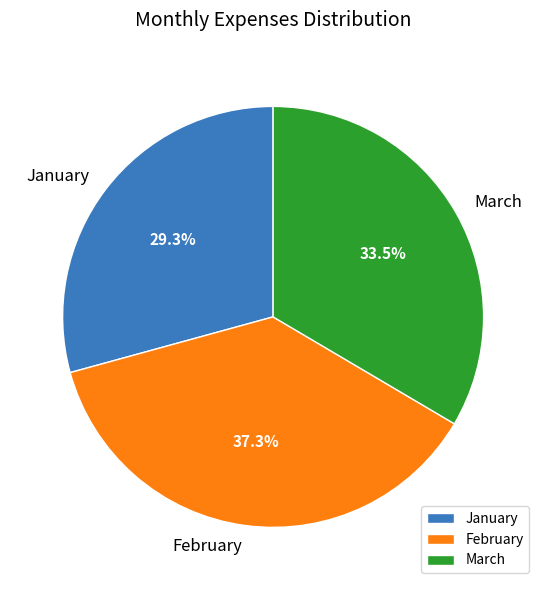

Approximately how many times larger is the value at February compared to March?

1.1